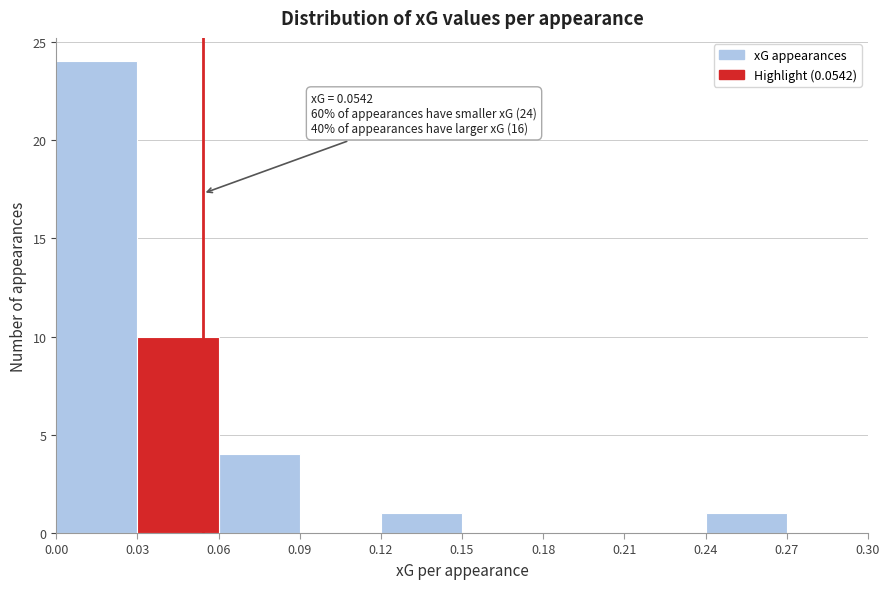

Which range on the x-axis has the tallest bar?

0.00 to 0.03